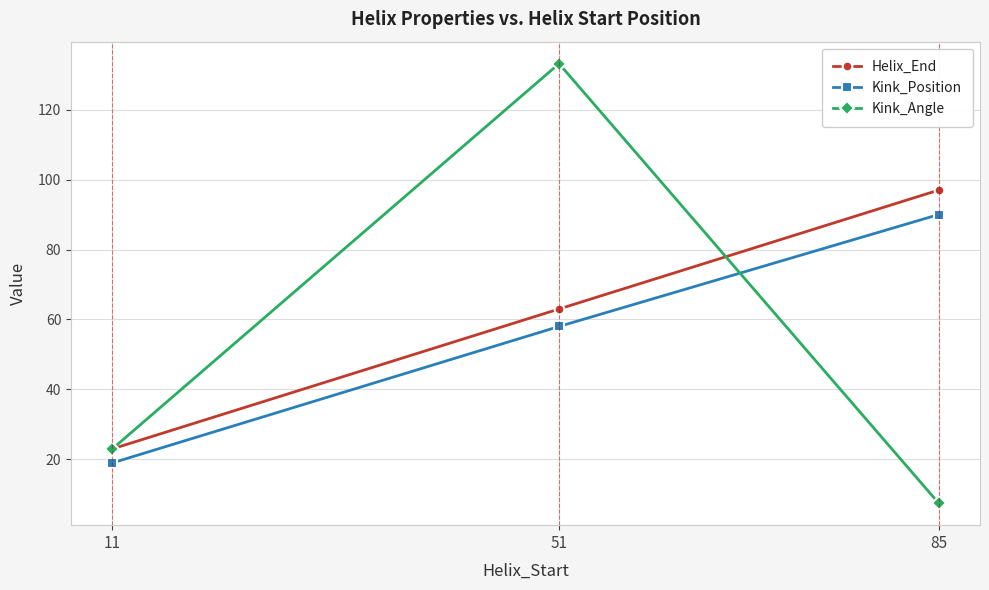

At which category does the chart reach its minimum across all series?

85